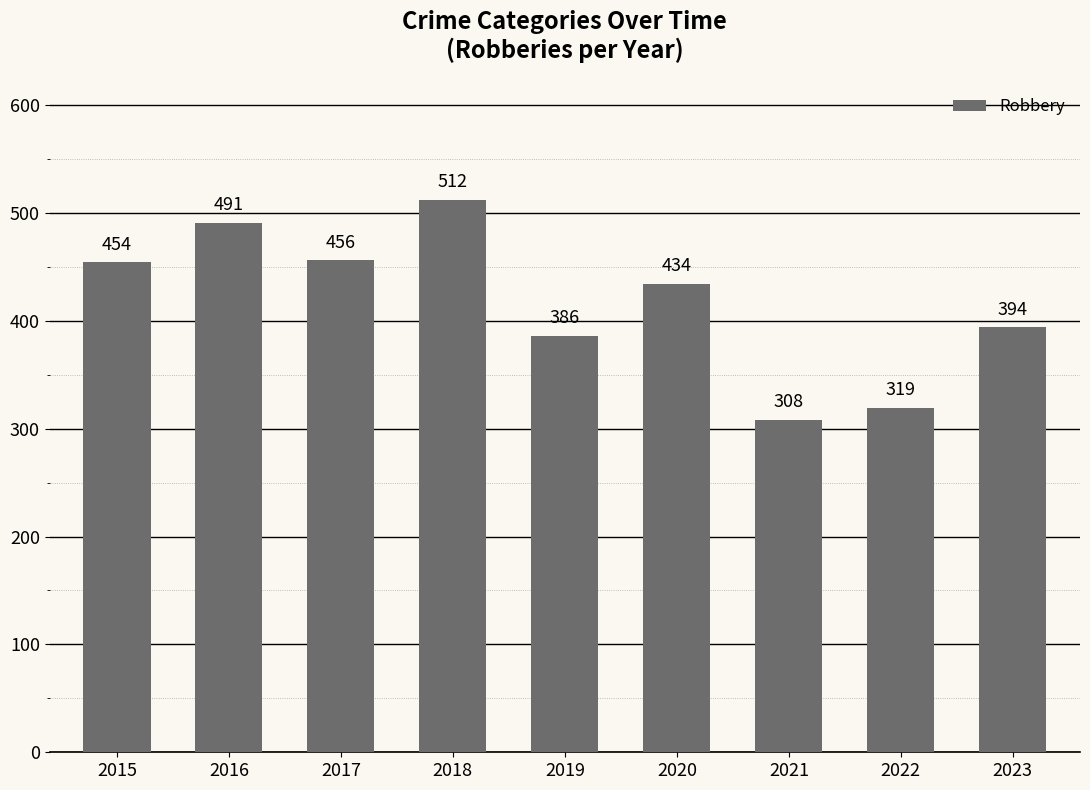

Reading right to left, what are all the values shown in this chart?

394	319	308	434	386	512	456	491	454